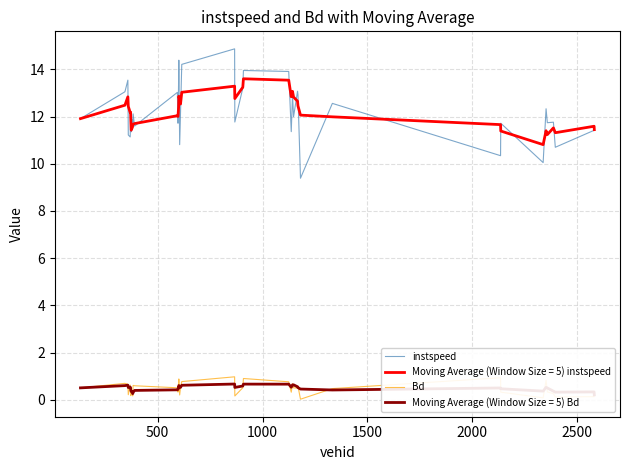

What is the lowest value of the Moving Average (Window Size = 5) instspeed series?

10.8